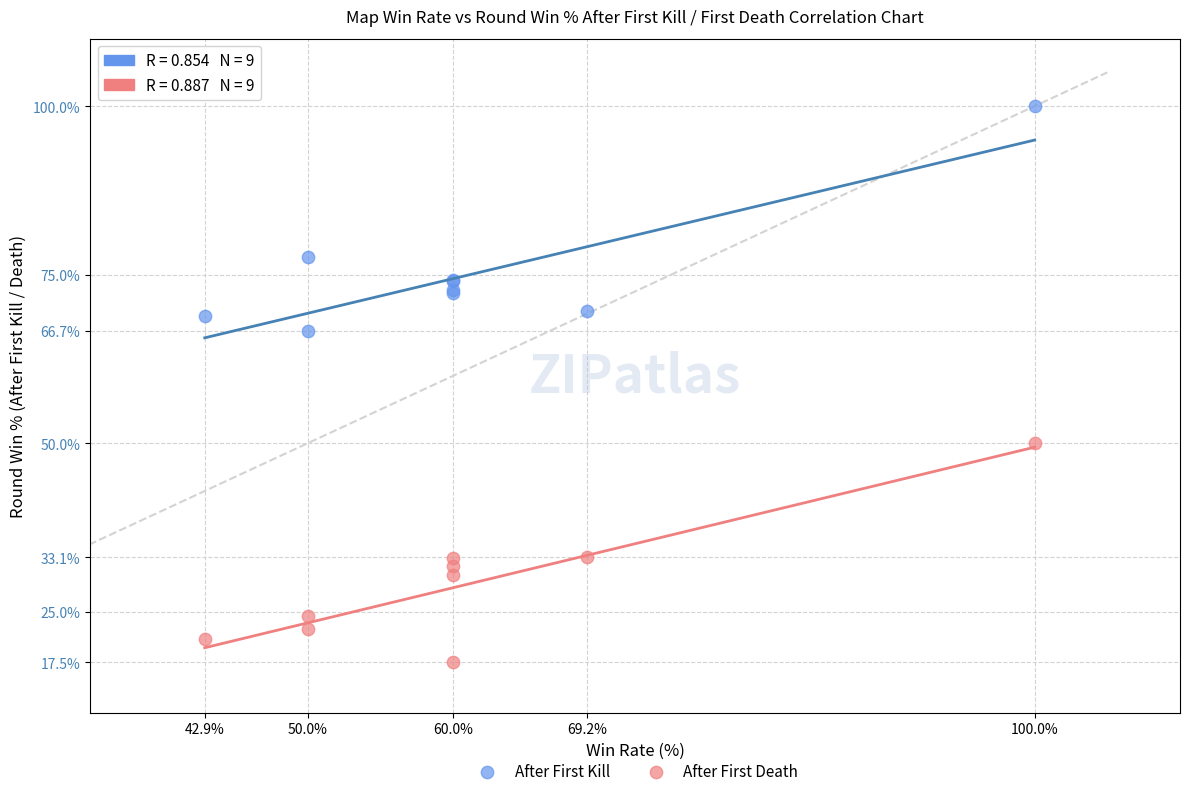

What are all the series names shown in the legend?

After First Kill, After First Death